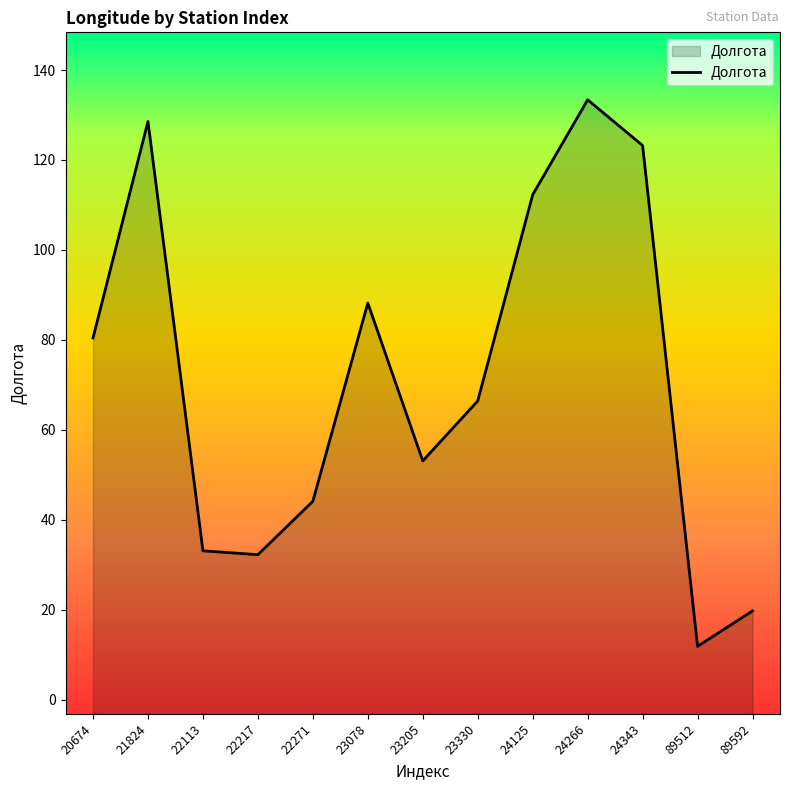

List the labels in order of value, smallest first.

89512, 89592, 22217, 22113, 22271, 23205, 23330, 20674, 23078, 24125, 24343, 21824, 24266